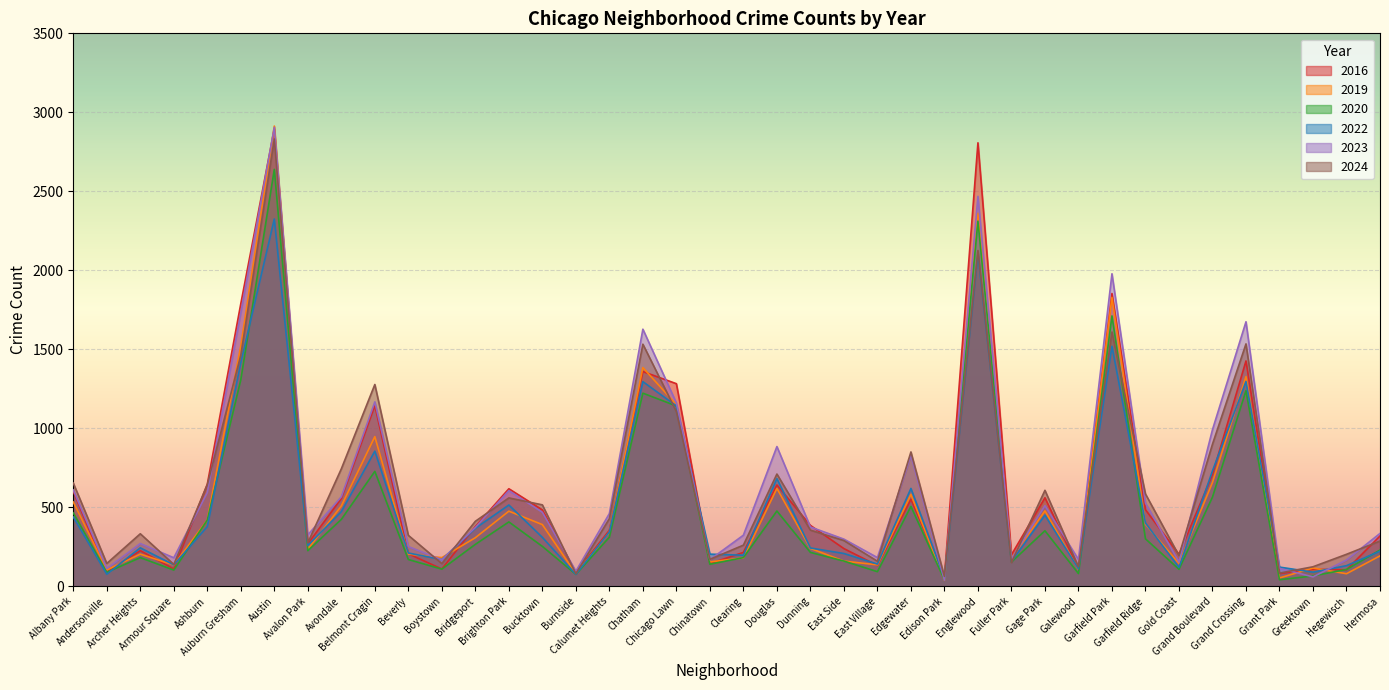

The value of 2024 at Douglas is 1223. True or false?

False